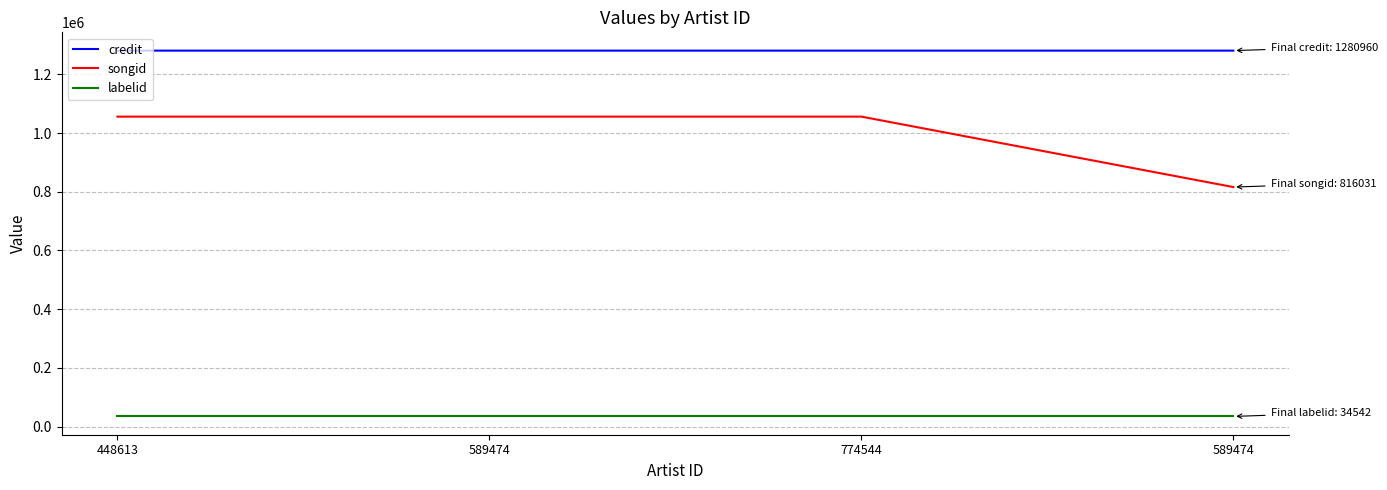

True or false: labelid and songid cross at least once.

False